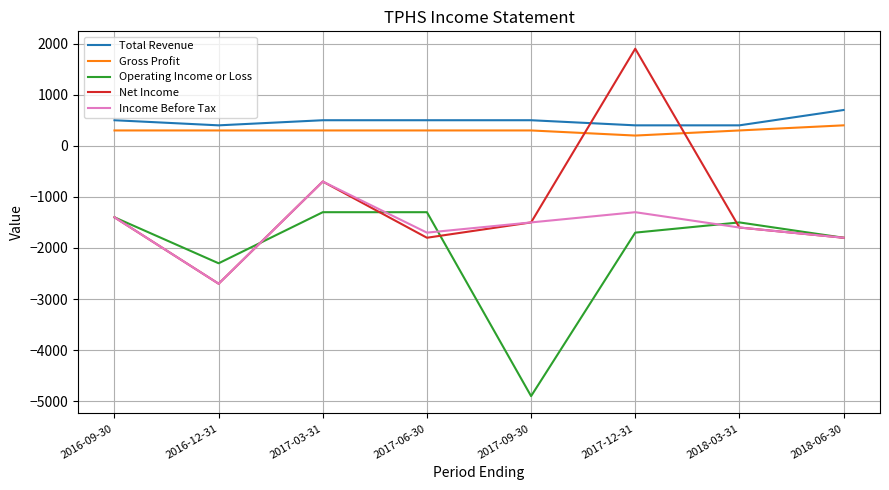

Rank the series by their maximum value, from highest to lowest.

Net Income, Total Revenue, Gross Profit, Income Before Tax, Operating Income or Loss